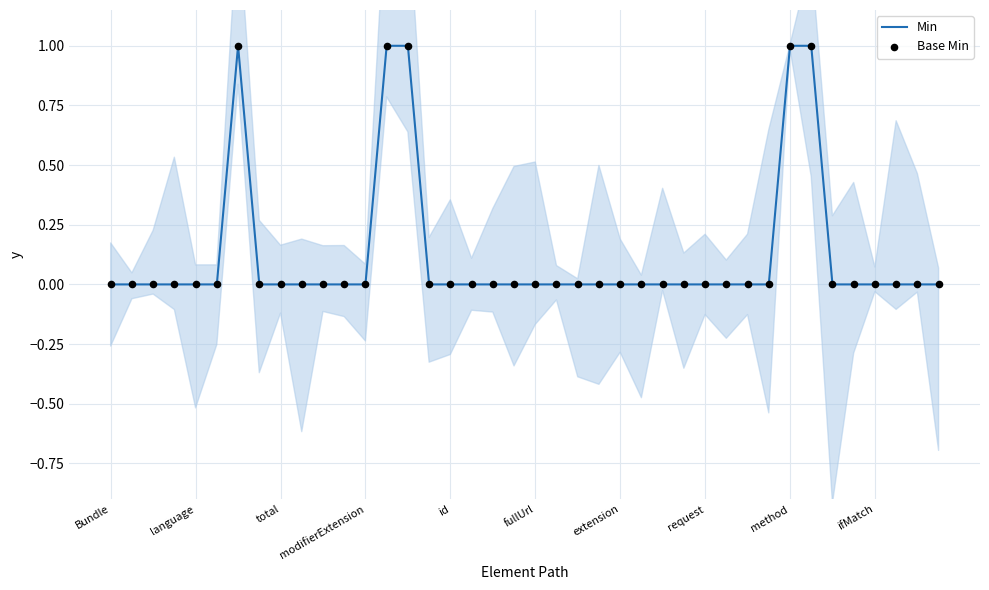

Which series has the widest spread of Y values?

Min